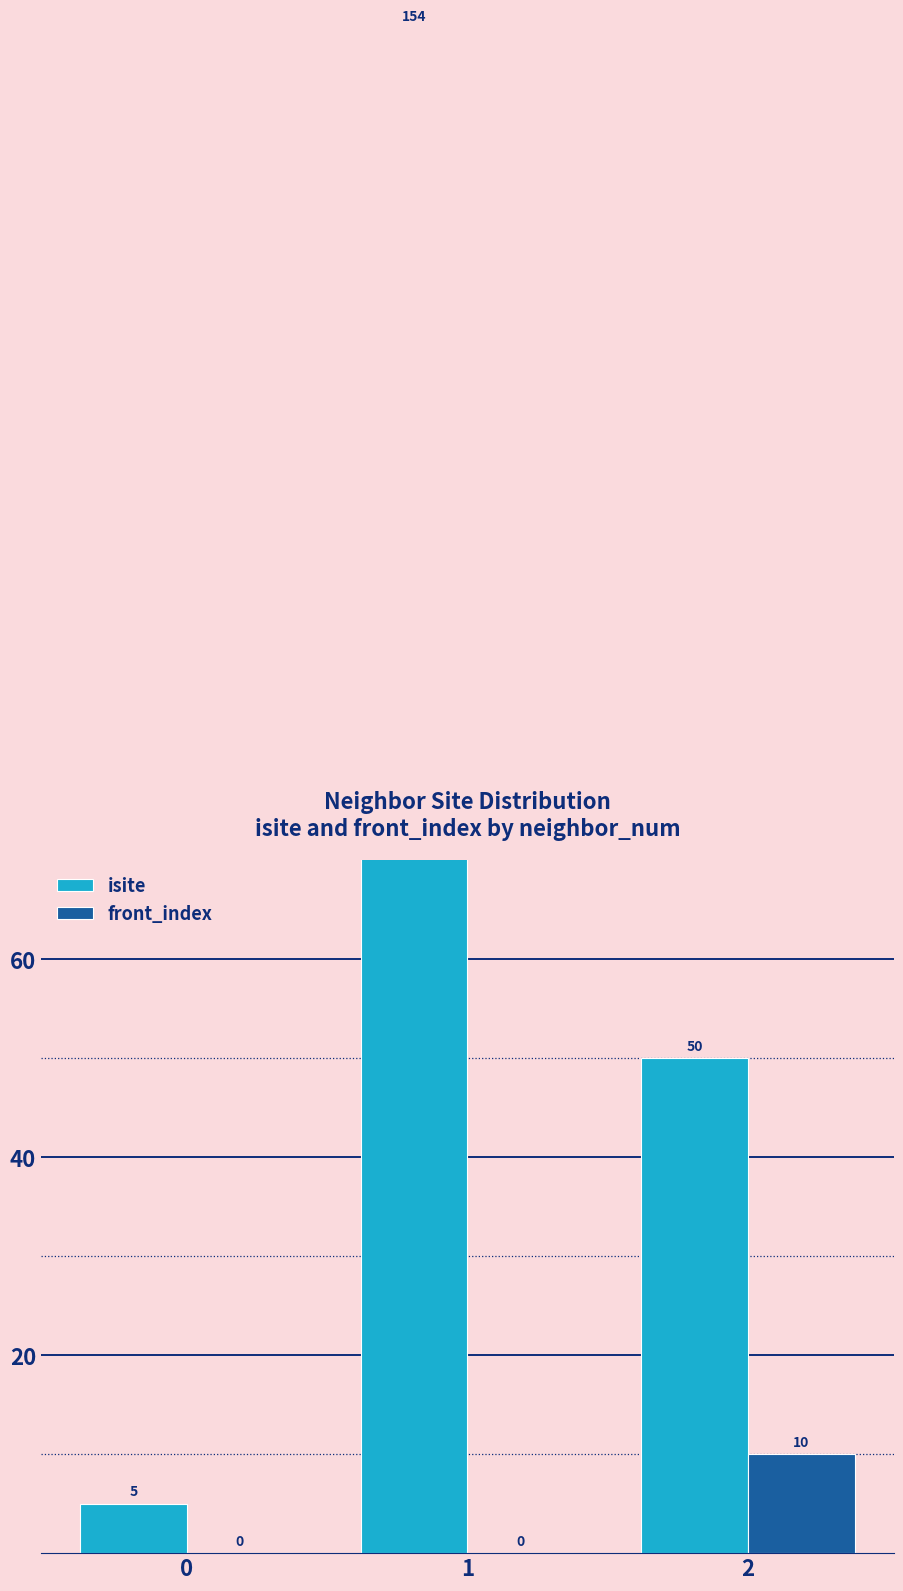

At which label does front_index reach its peak?

2